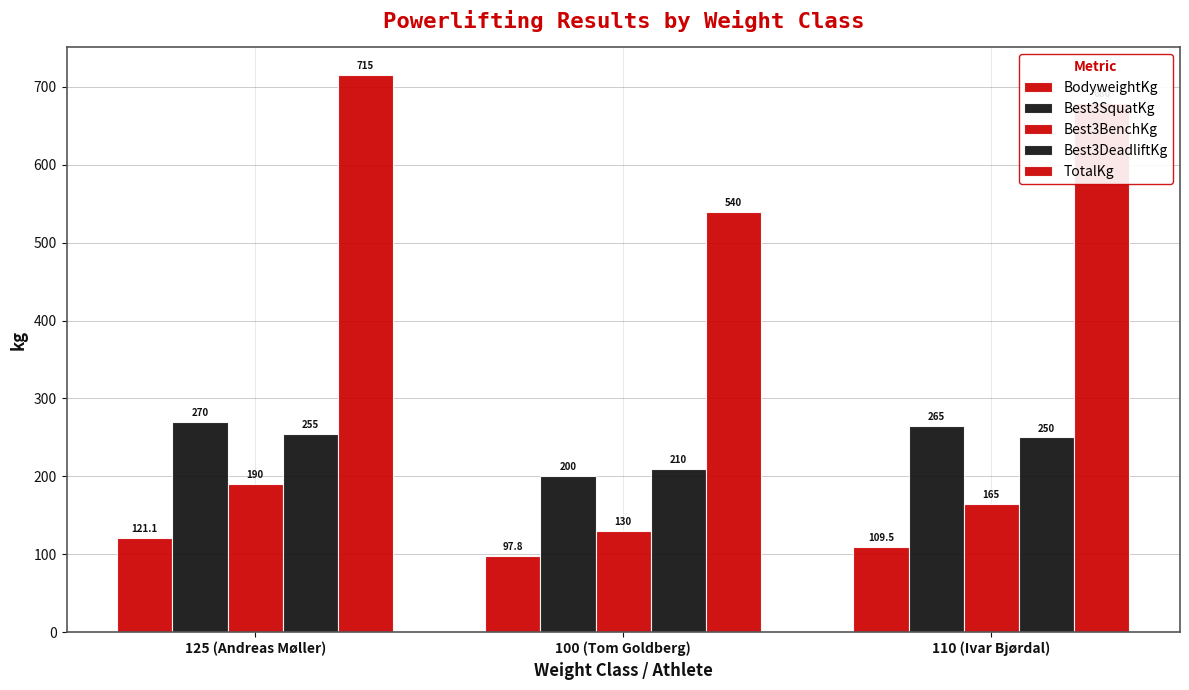

What is the label of the 3rd bar from the right?

125 (Andreas Møller)